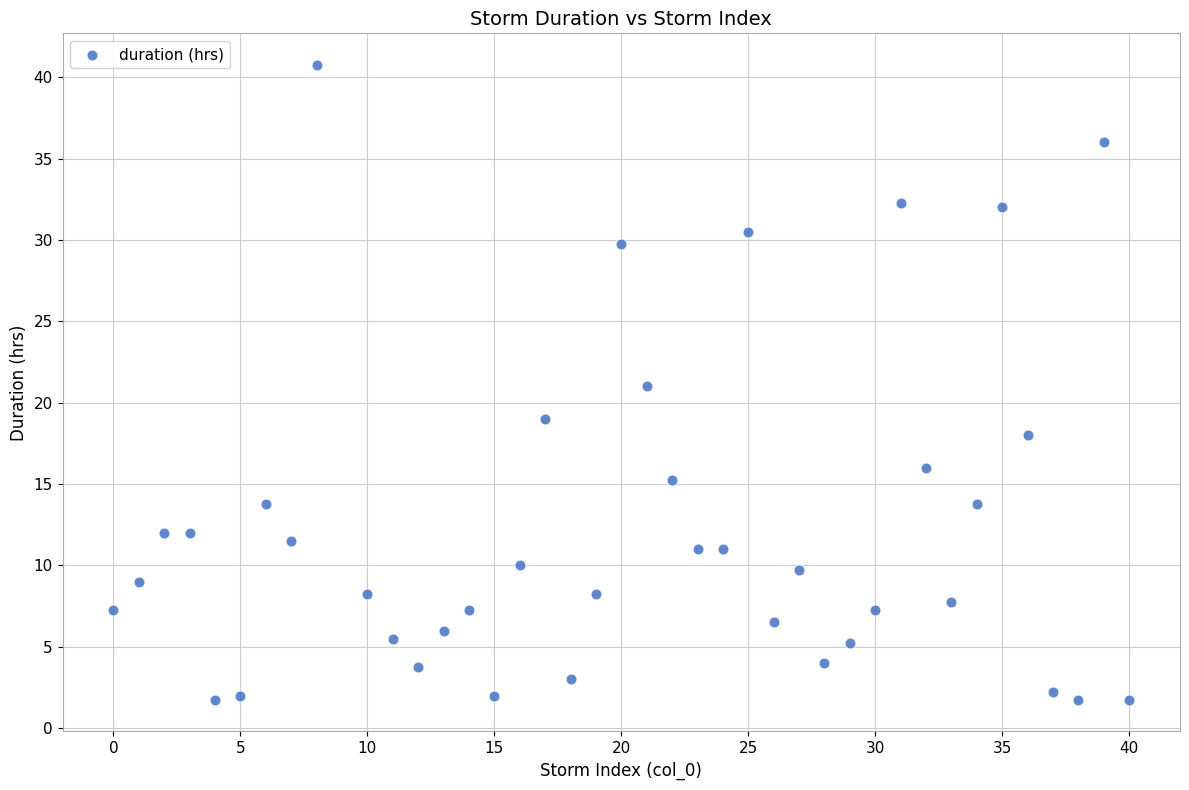

What is the range of X values (max minus min)?

40.0